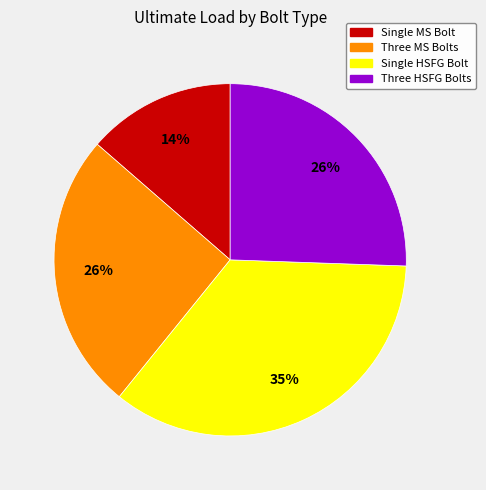

Count the number of slices in the pie.

4